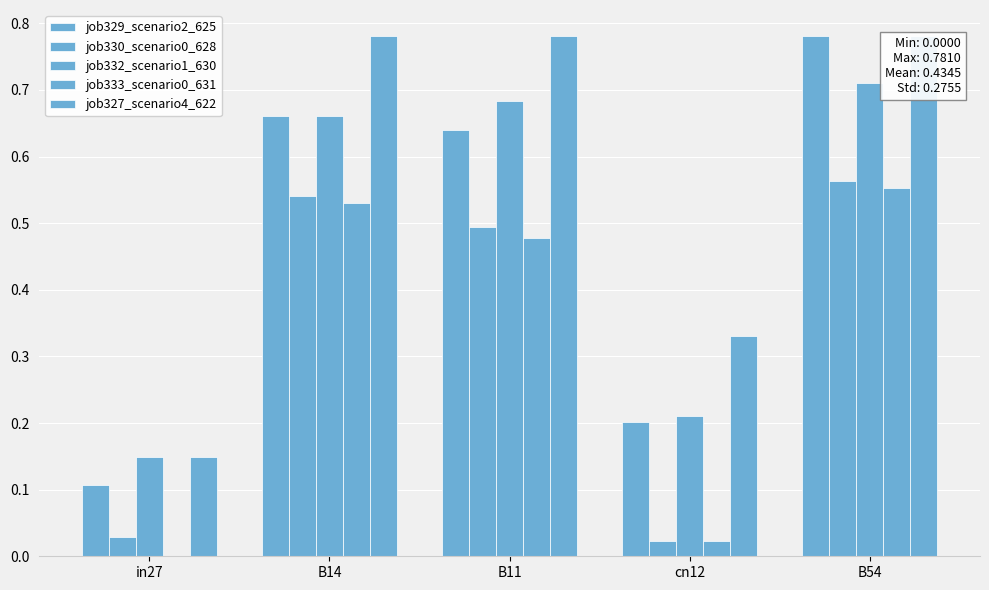

What is the label of the 4th bar from the left?

cn12